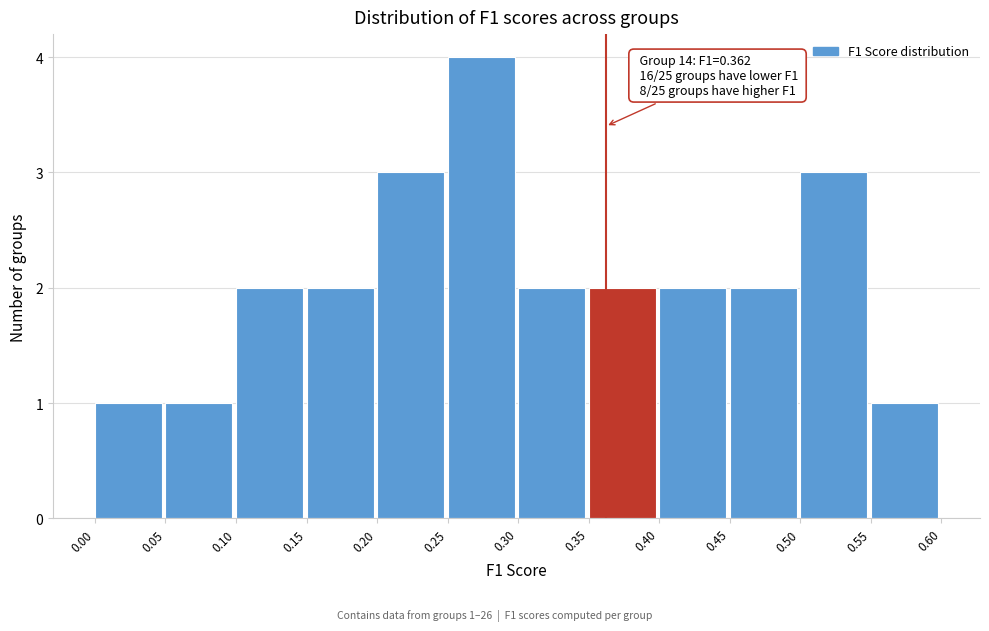

Which range on the x-axis has the tallest bar?

0.25 to 0.30